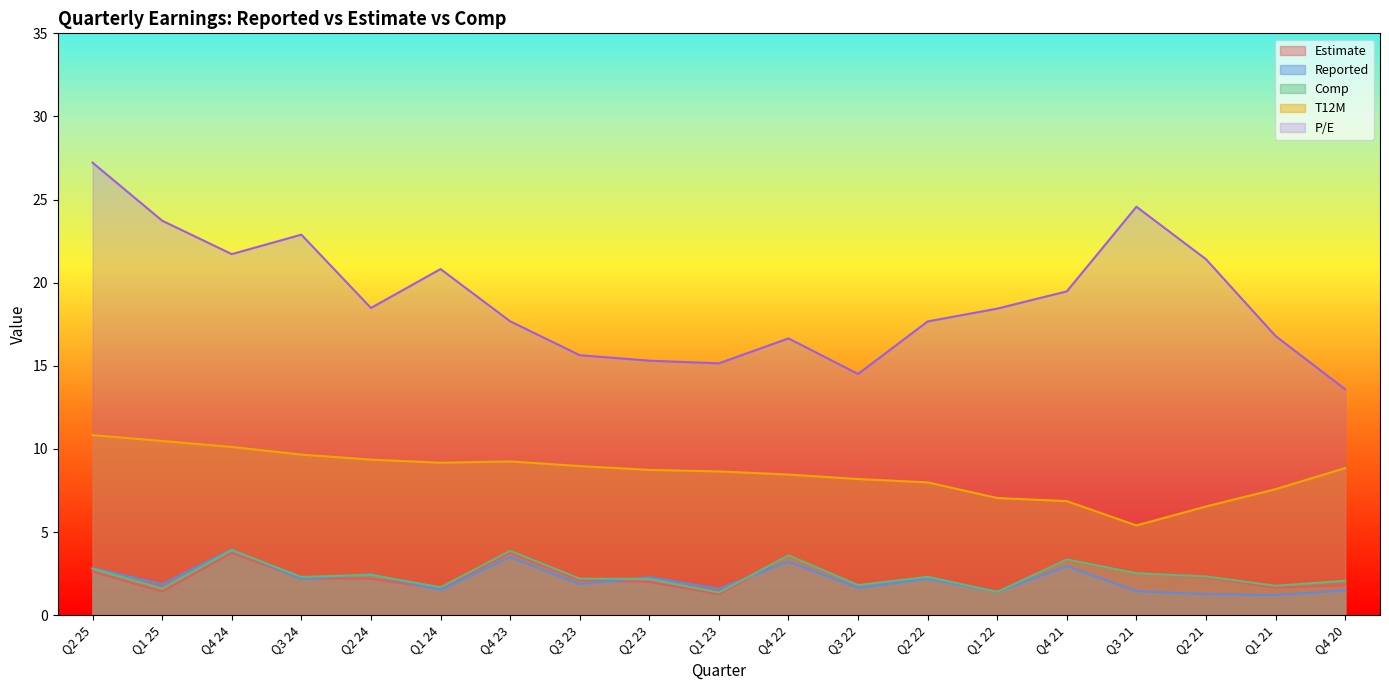

How many times do Estimate and Reported cross each other?

5